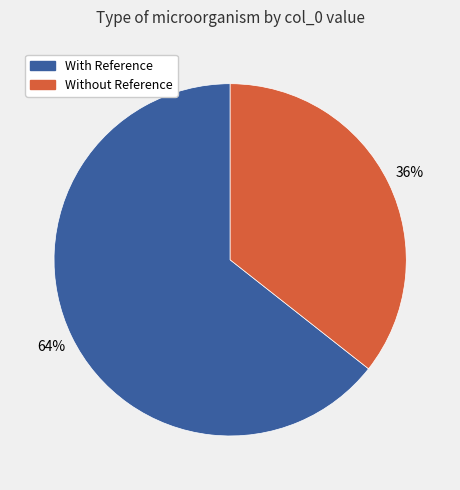

Is there a majority slice in this chart?

Yes